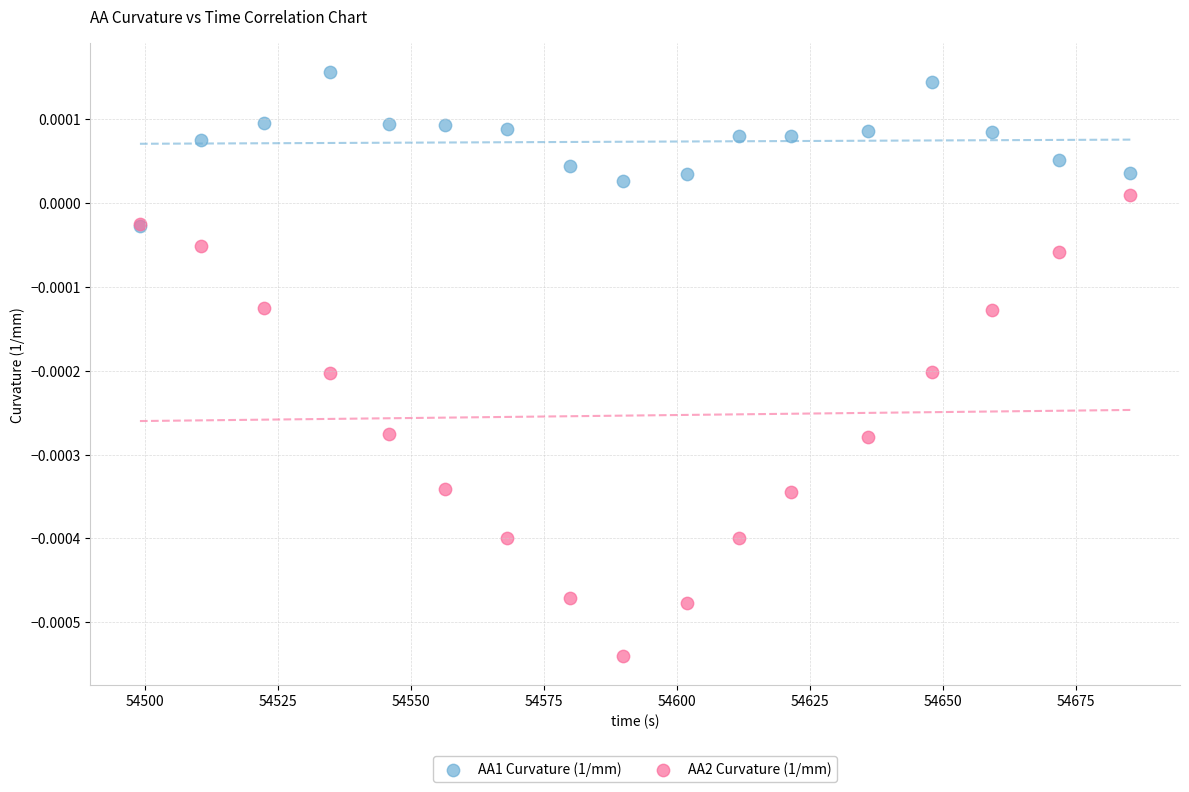

Which series reaches the maximum Y coordinate?

AA1 Curvature (1/mm)